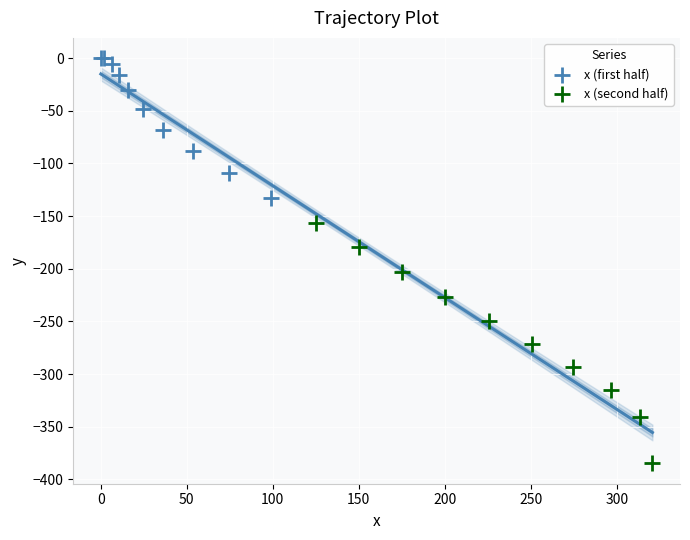

What are all the series names shown in the legend?

x (first half), x (second half)